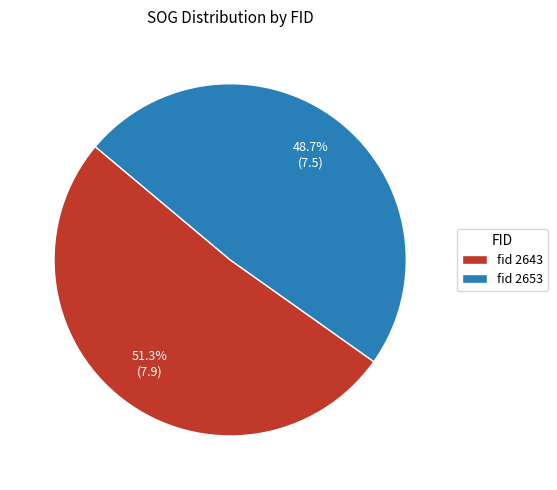

Rank the categories by value from lowest to highest.

fid 2653, fid 2643